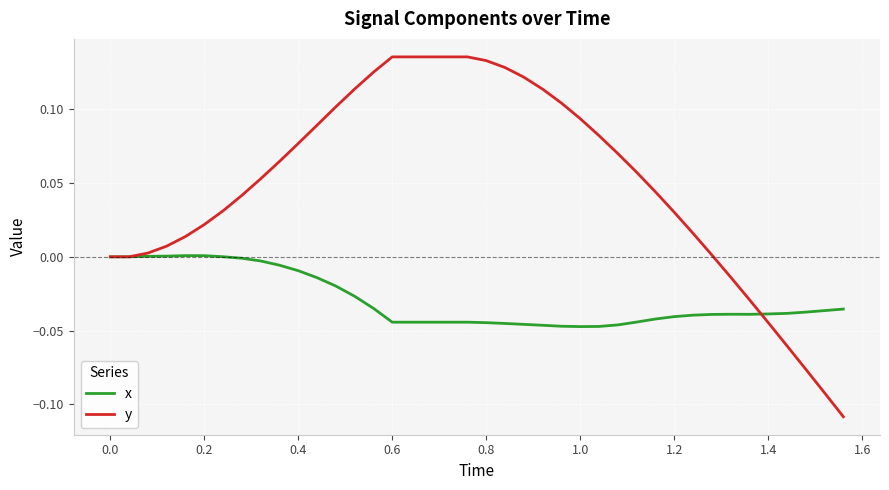

Rank the series by their maximum value, from highest to lowest.

y, x